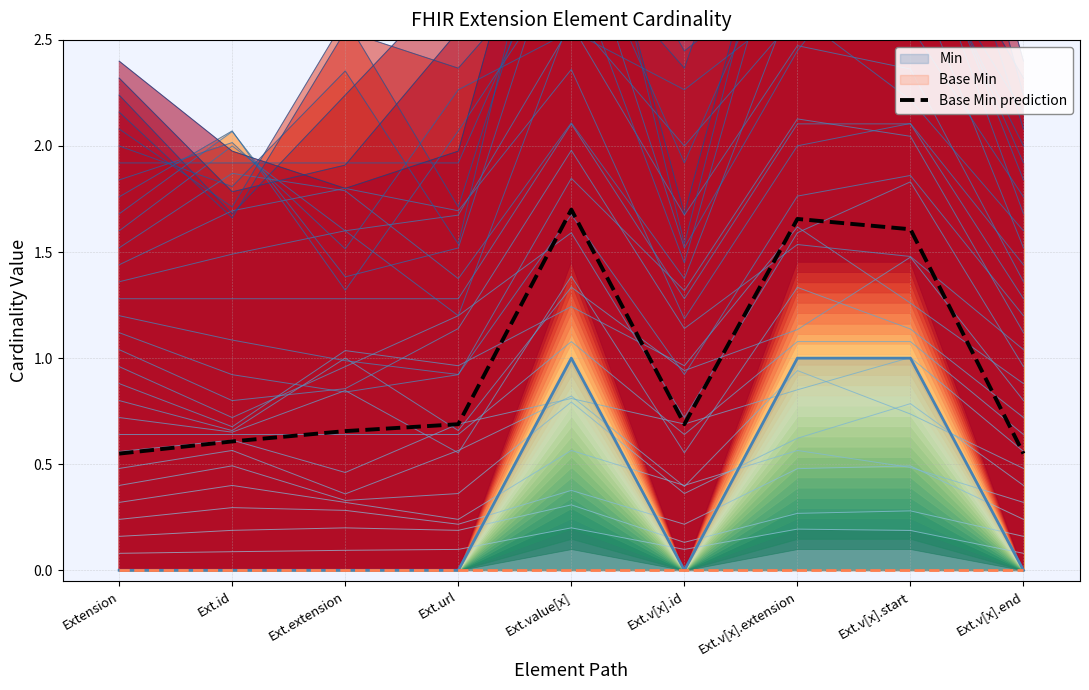

True or false: the data shows 0.9 at Ext.extension.

False